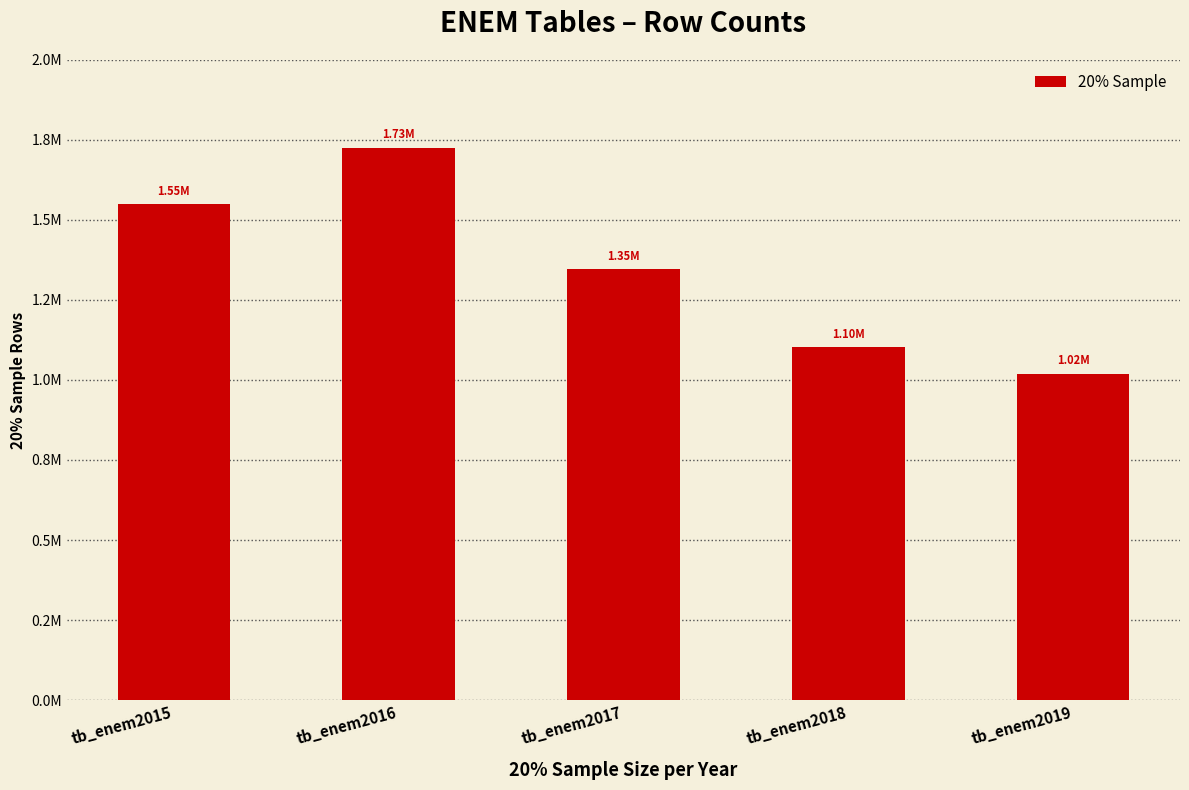

Which category has the highest value across all series?

tb_enem2016